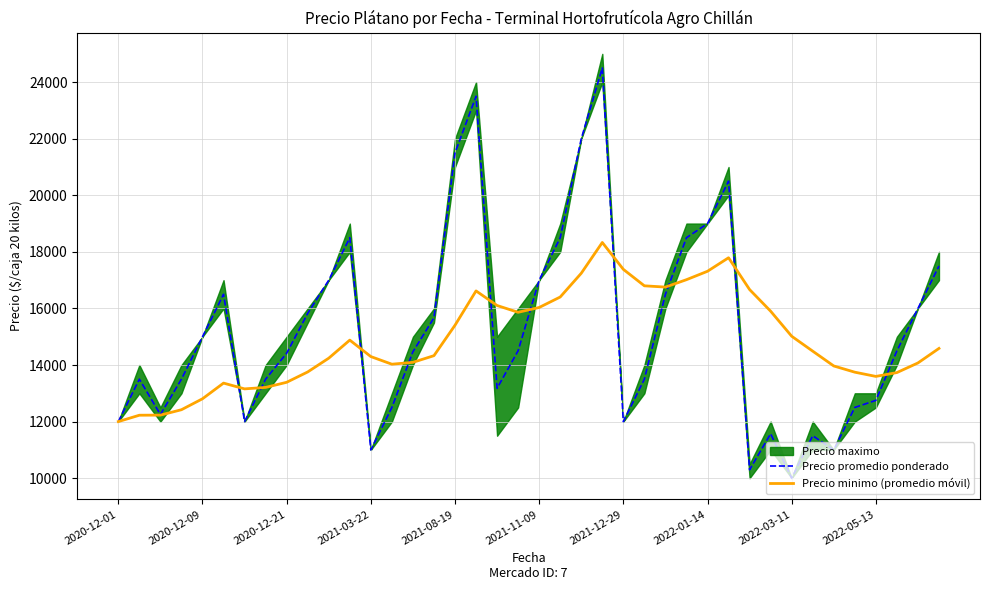

The value of Precio promedio ponderado at 27 is 18500.0. True or false?

True